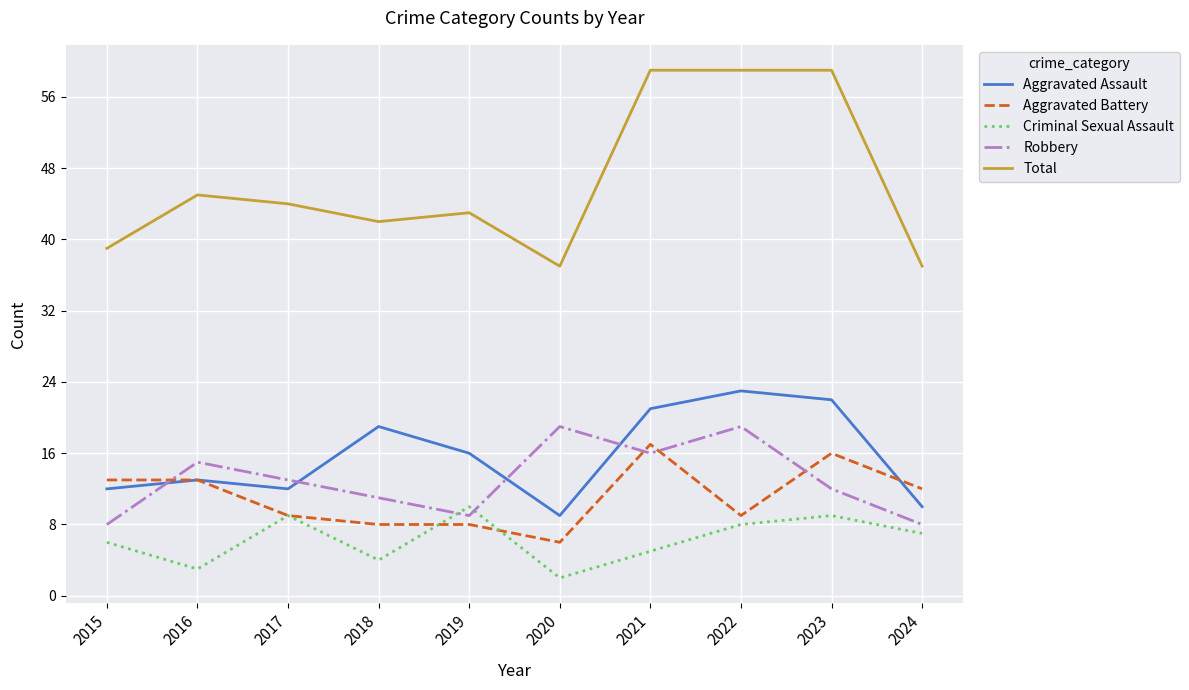

Reading left to right, what are all the values shown in this chart?

Aggravated Assault: 12	13	12	19	16	9	21	23	22	10
Aggravated Battery: 13	13	9	8	8	6	17	9	16	12
Criminal Sexual Assault: 6	3	9	4	10	2	5	8	9	7
Robbery: 8	15	13	11	9	19	16	19	12	8
Total: 39	45	44	42	43	37	59	59	59	37